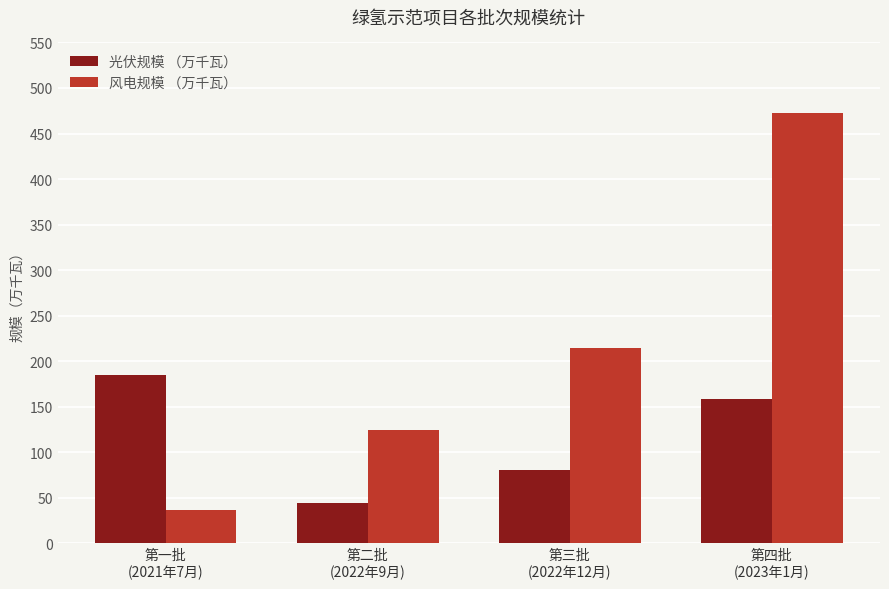

Which category has the highest value in the 光伏规模 （万千瓦） series?

第一批
(2021年7月)